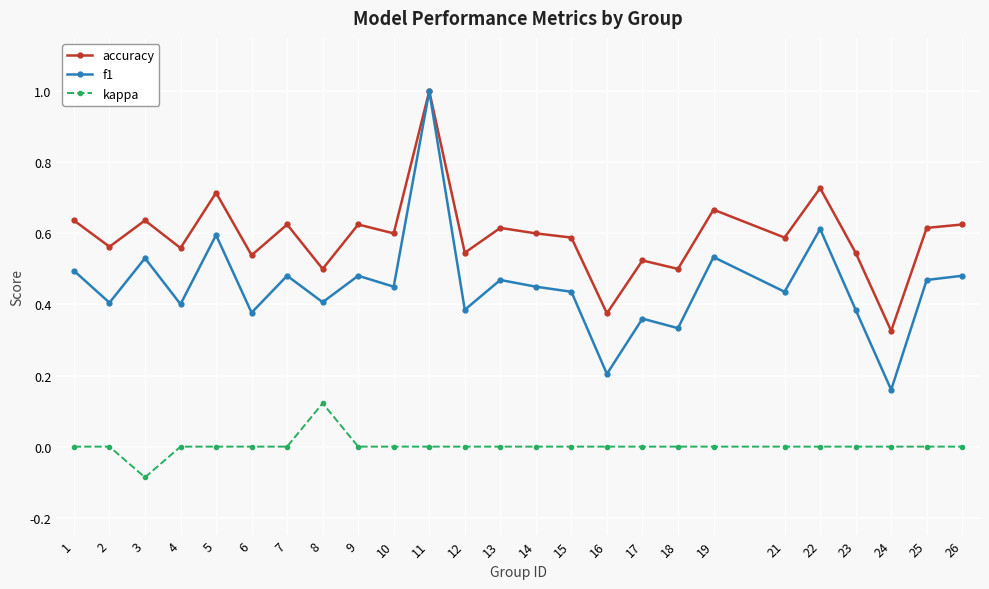

Rank the series by their average value, from highest to lowest.

accuracy, f1, kappa